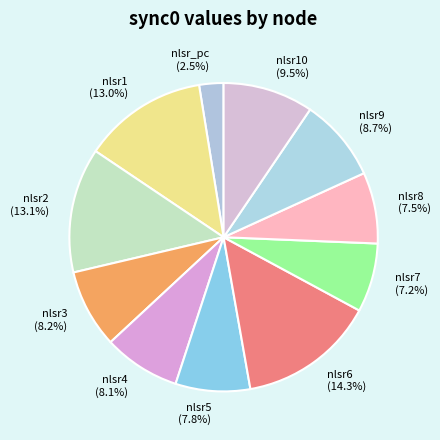

The nlsr6 slice represents 9% of the pie. True or false?

False